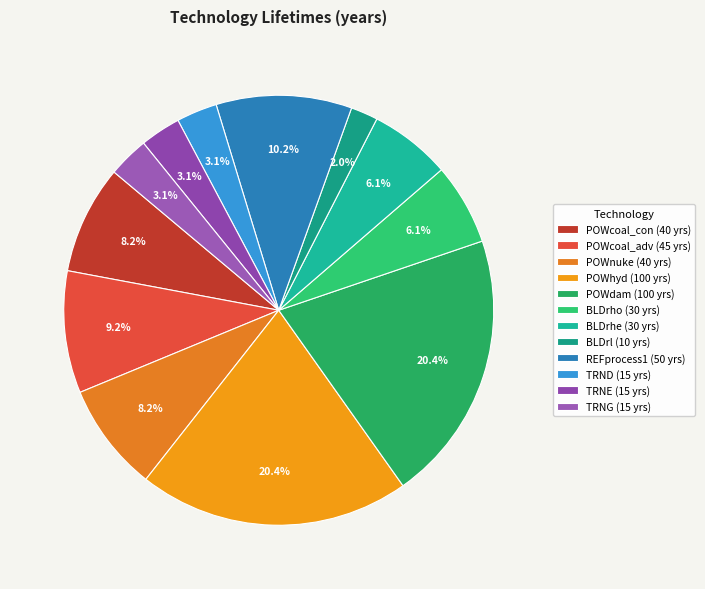

Is it true that BLDrhe is 1% of the pie?

False